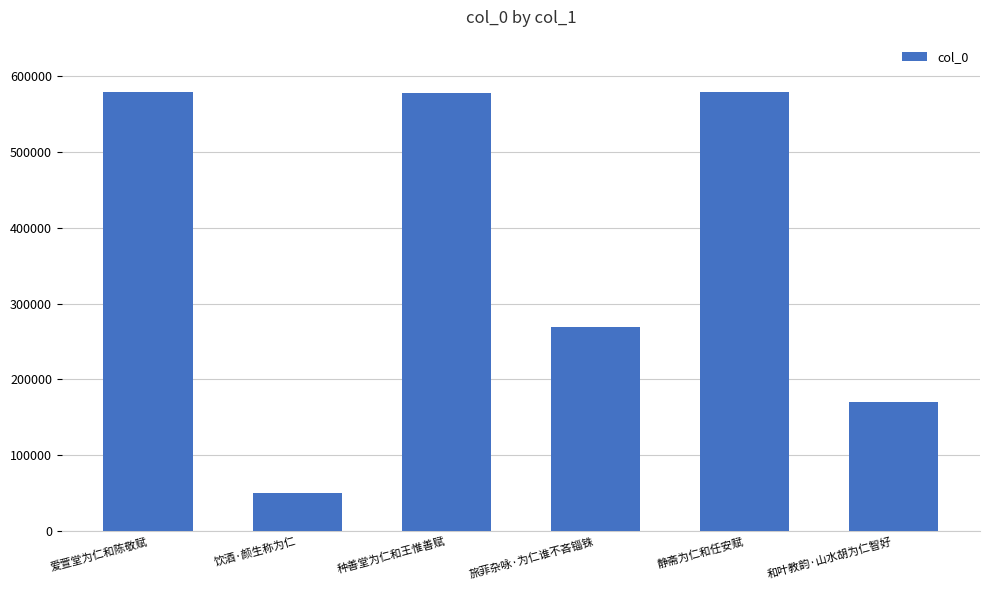

What is the difference between the values at 旅菲杂咏·为仁谁不吝锱铢 and 静斋为仁和任安赋?

309235